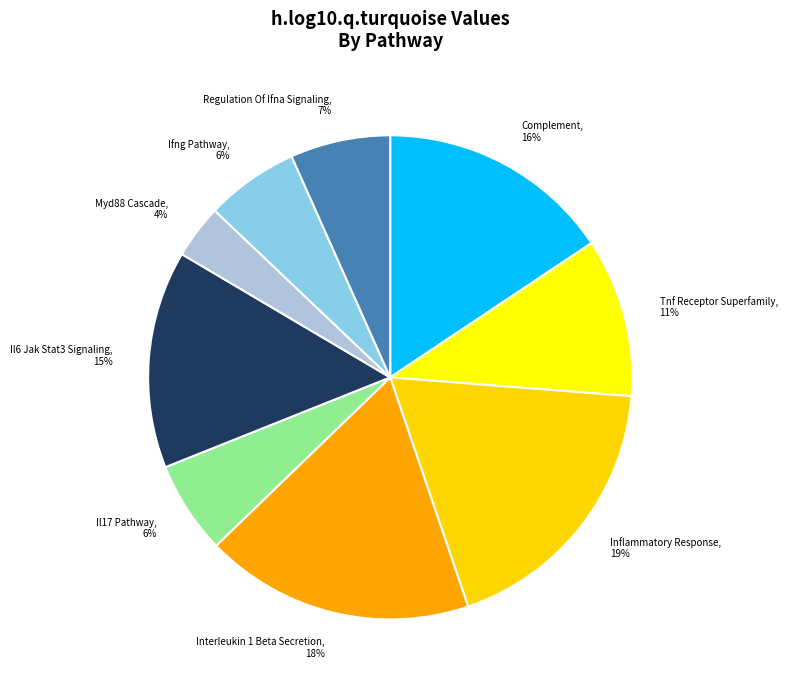

How many segments does this pie chart have?

9